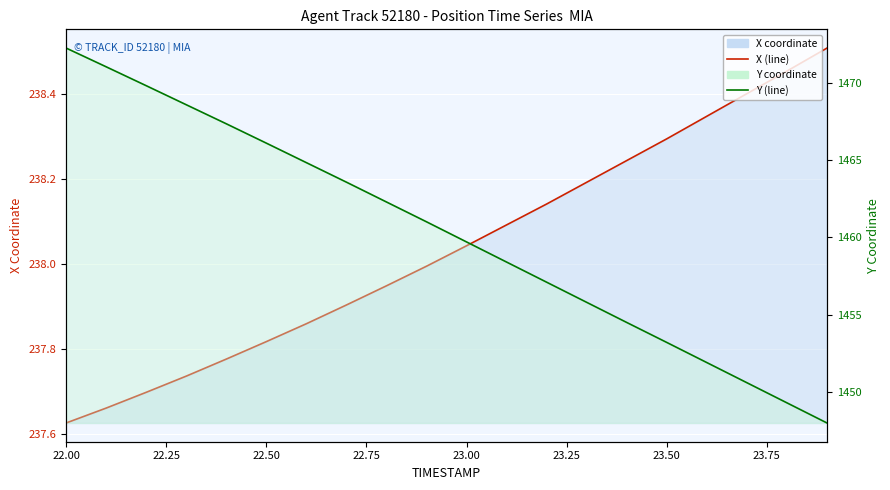

What is the value of the X (line) point at the 16th from the left?

238.3